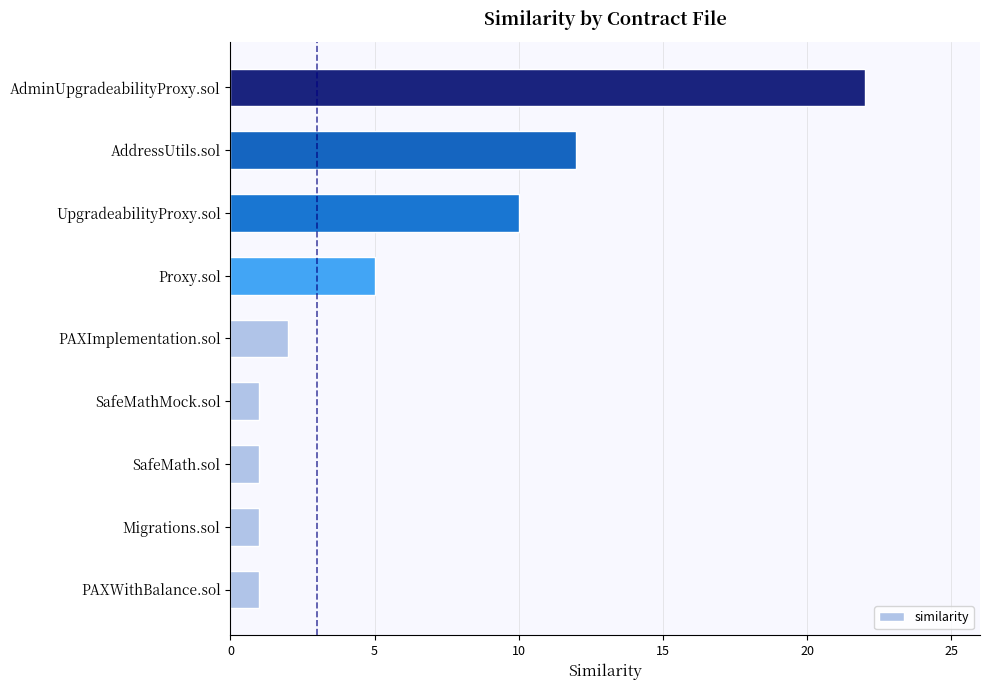

How many bars are there in total?

9